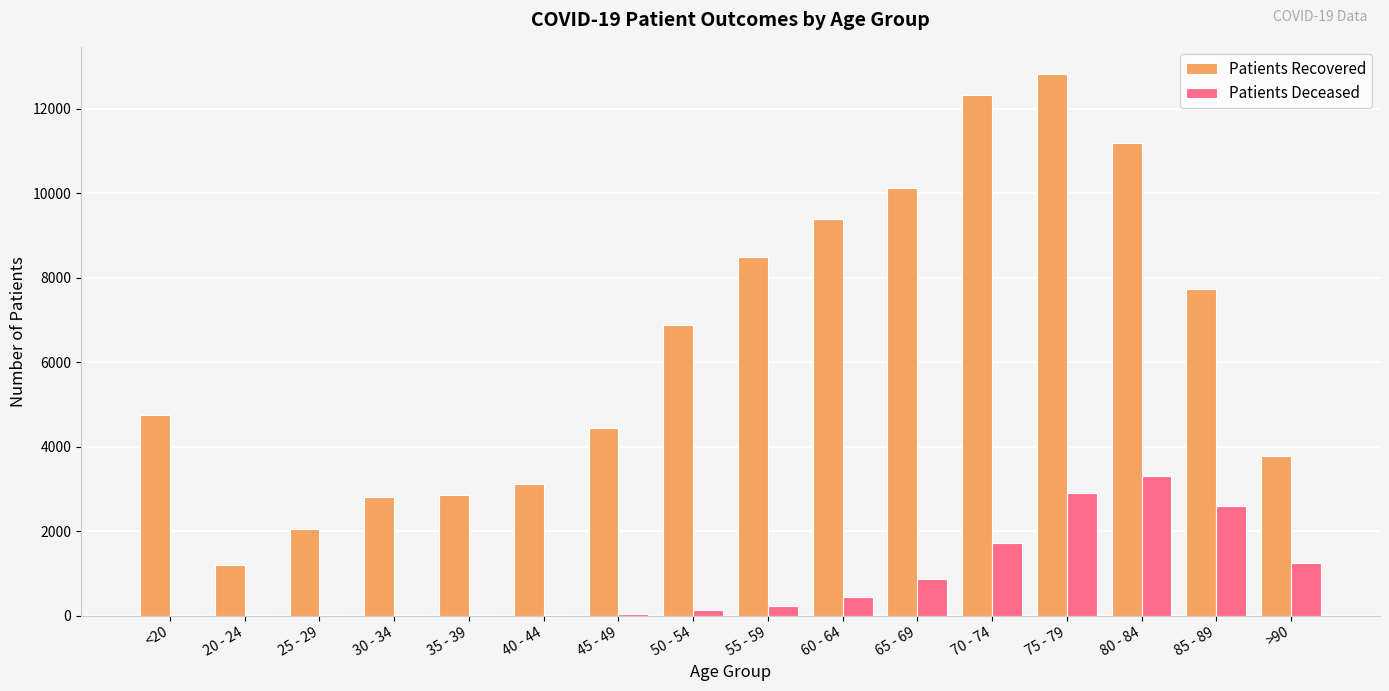

What is the greatest value displayed?

12819